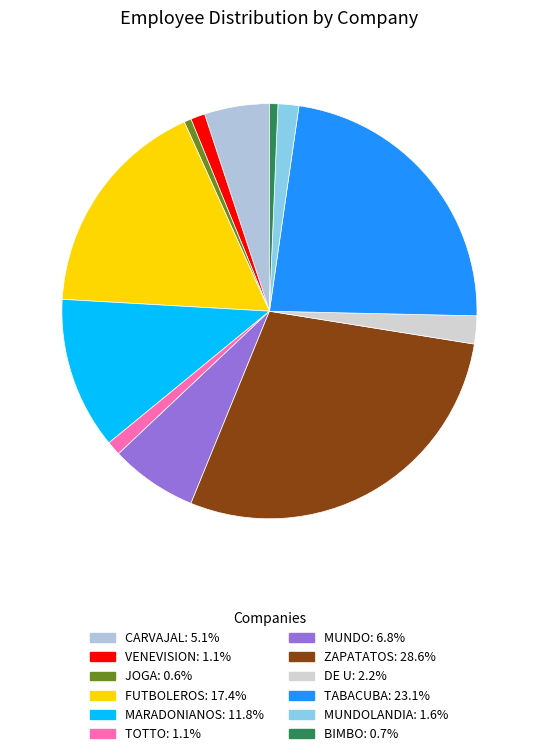

What is the largest slice in the pie chart?

ZAPATATOS